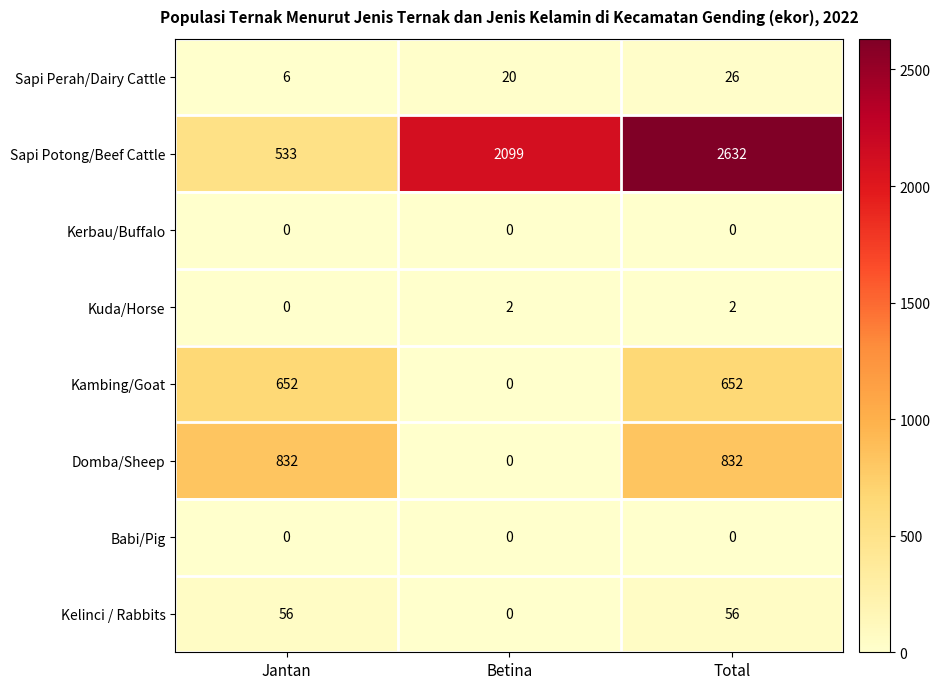

Reading left to right, transcribe all the data shown in this chart.

Sapi Perah/Dairy Cattle: Jantan=6	Betina=20	Total=26
Sapi Potong/Beef Cattle: Jantan=533	Betina=2099	Total=2632
Kerbau/Buffalo: Jantan=0	Betina=0	Total=0
Kuda/Horse: Jantan=0	Betina=2	Total=2
Kambing/Goat: Jantan=652	Betina=0	Total=652
Domba/Sheep: Jantan=832	Betina=0	Total=832
Babi/Pig: Jantan=0	Betina=0	Total=0
Kelinci / Rabbits: Jantan=56	Betina=0	Total=56